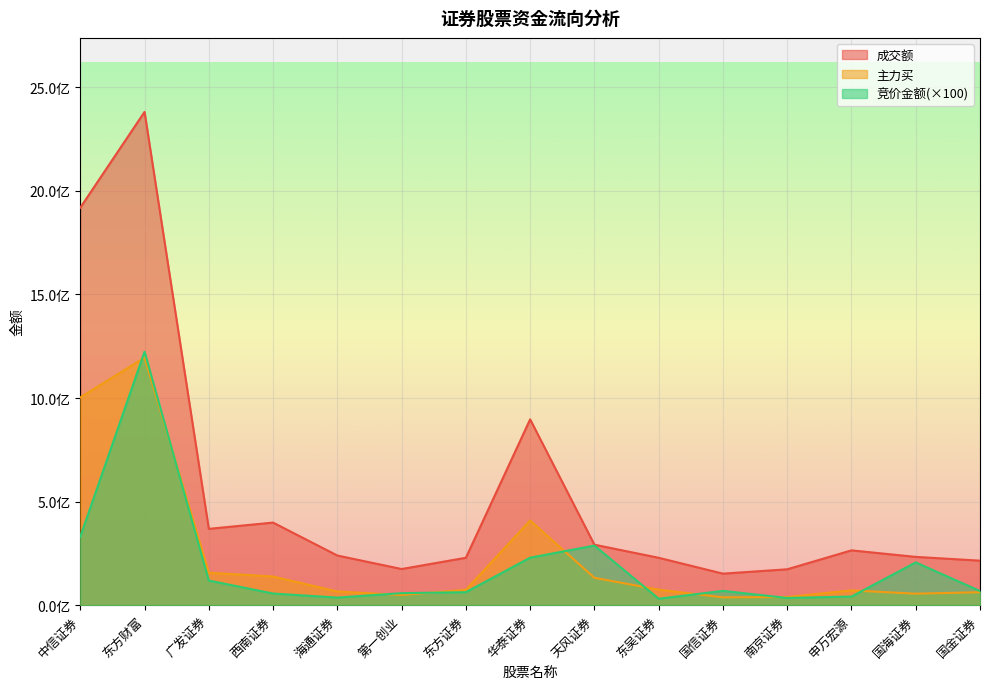

Rank the categories by 成交额 value from lowest to highest.

国信证券, 南京证券, 第一创业, 国金证券, 东吴证券, 东方证券, 国海证券, 海通证券, 申万宏源, 天风证券, 广发证券, 西南证券, 华泰证券, 中信证券, 东方财富